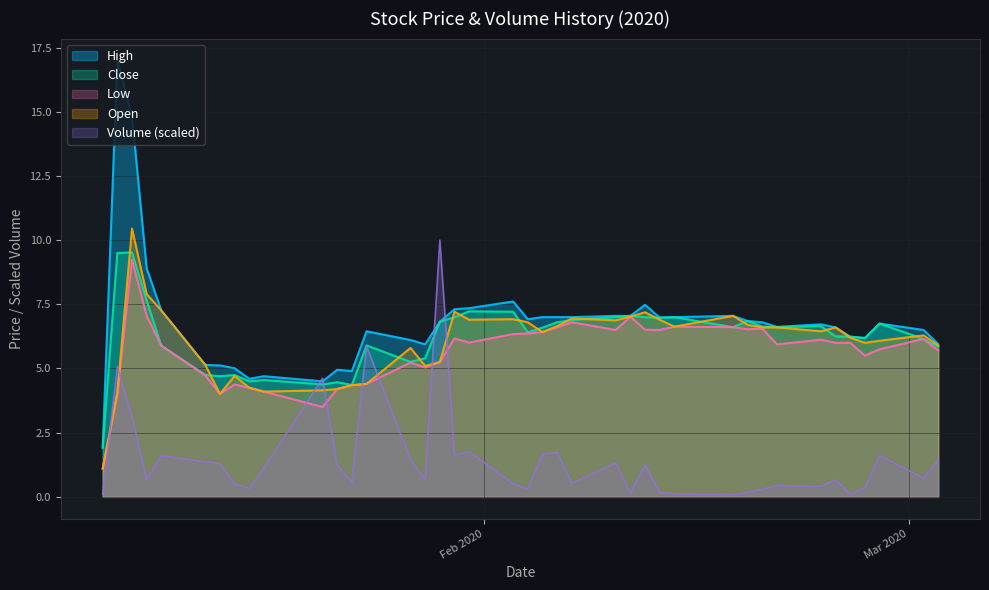

What is the greatest value displayed?

17.0